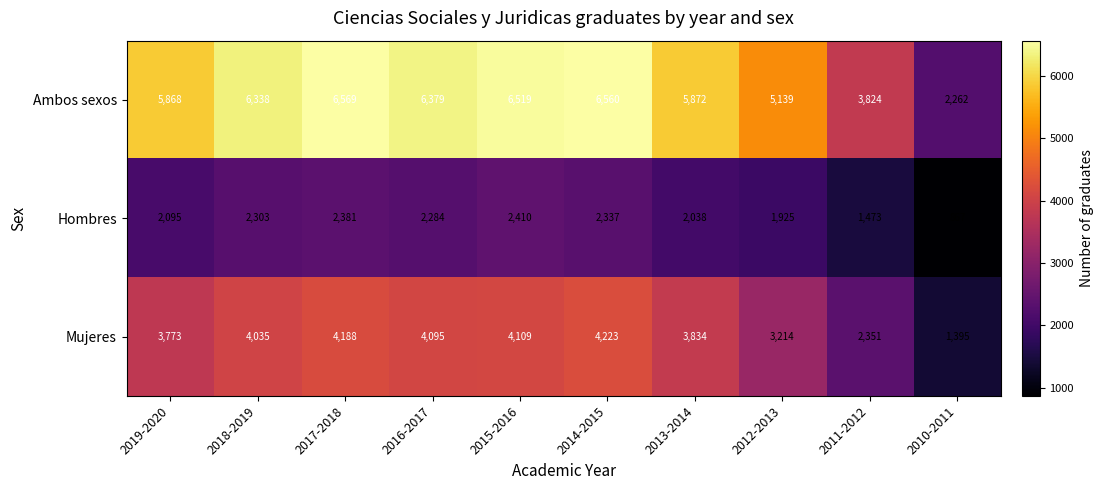

Rank the series by their maximum value, from highest to lowest.

Ambos sexos, Mujeres, Hombres